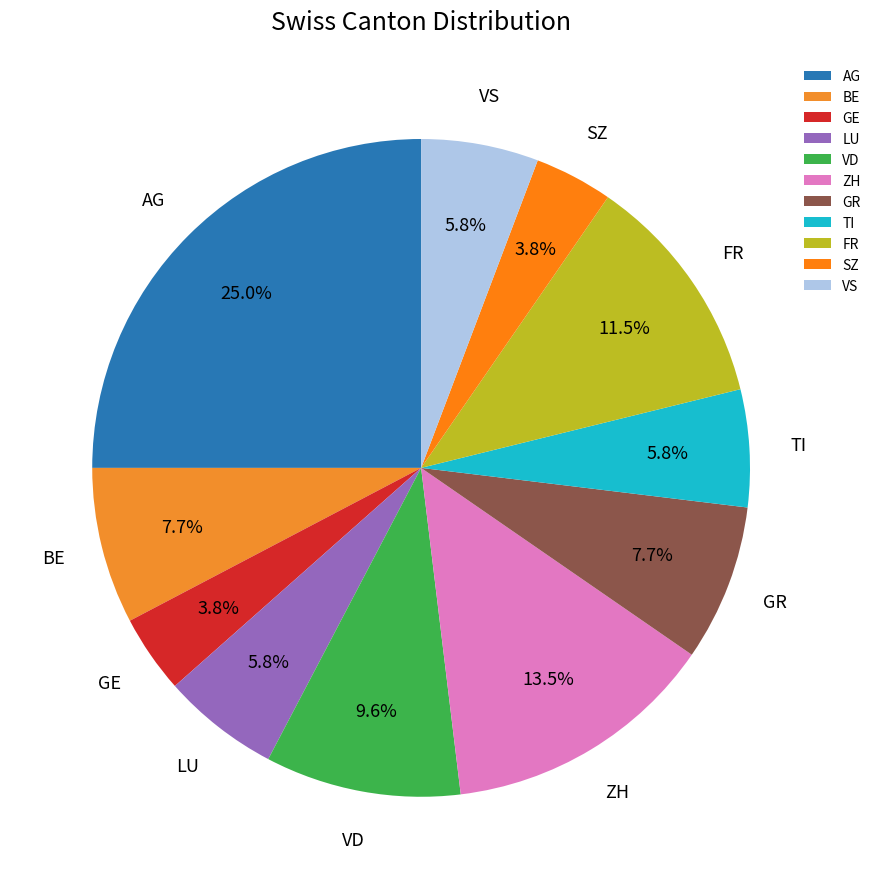

To the nearest percent, what portion does GE represent?

4%